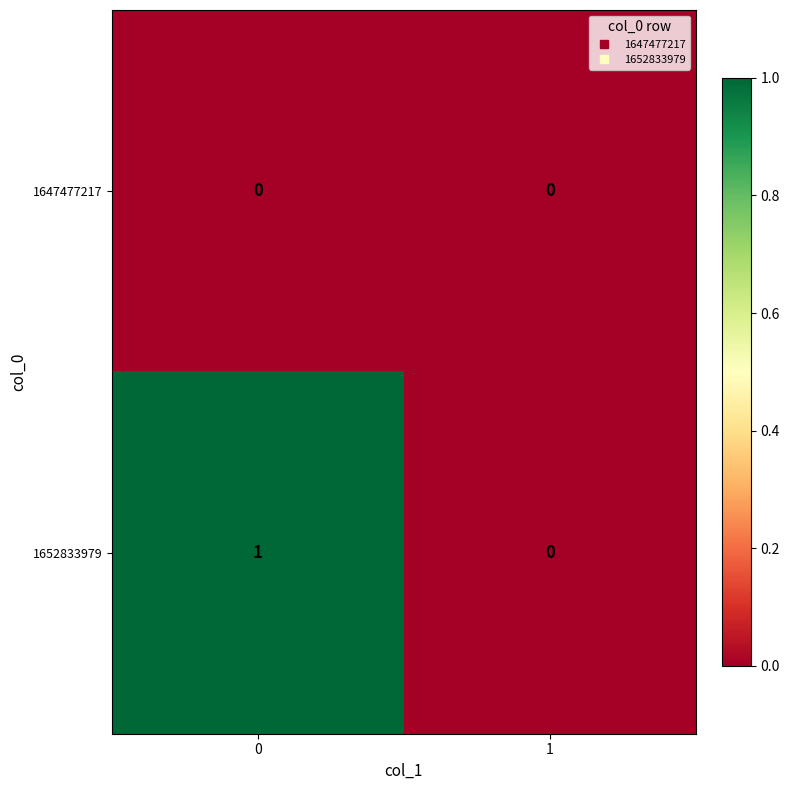

Between 0 and 1, which series saw the biggest shift?

1652833979